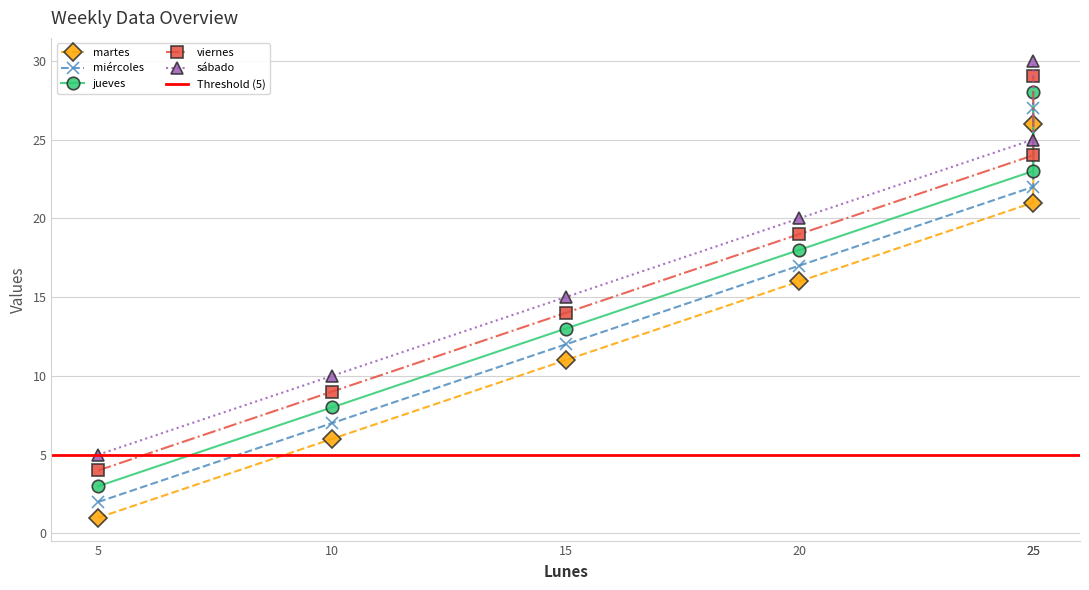

What is the value of the jueves point at the 3rd from the left?

13